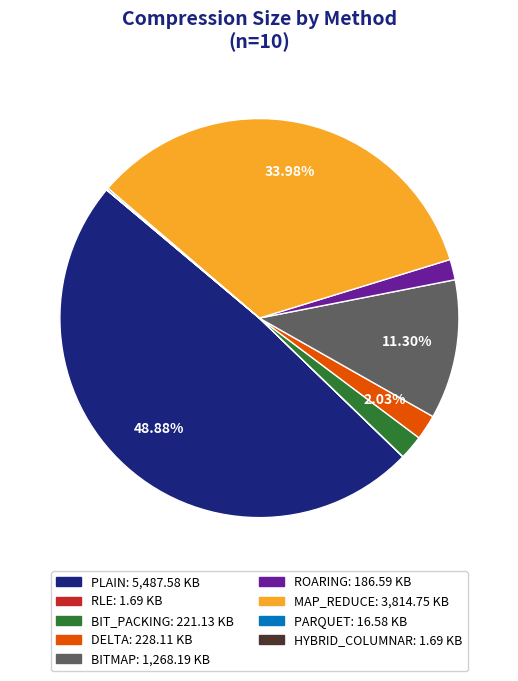

Is the sum of PLAIN and MAP_REDUCE greater than half?

Yes